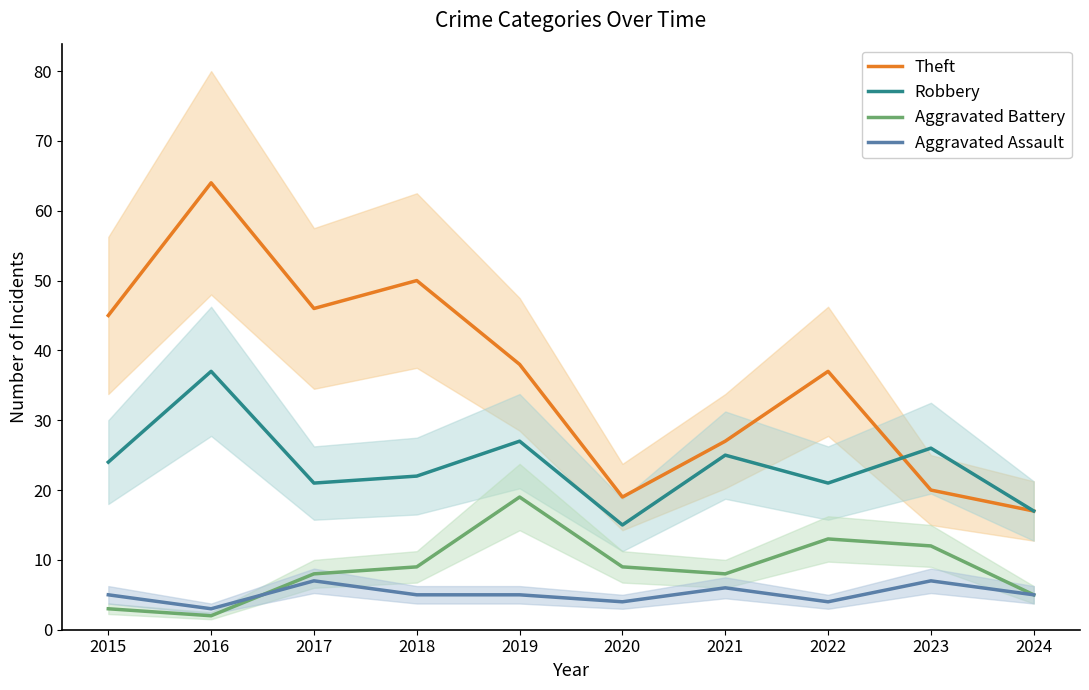

Does the chart display data point markers on the line(s)?

No